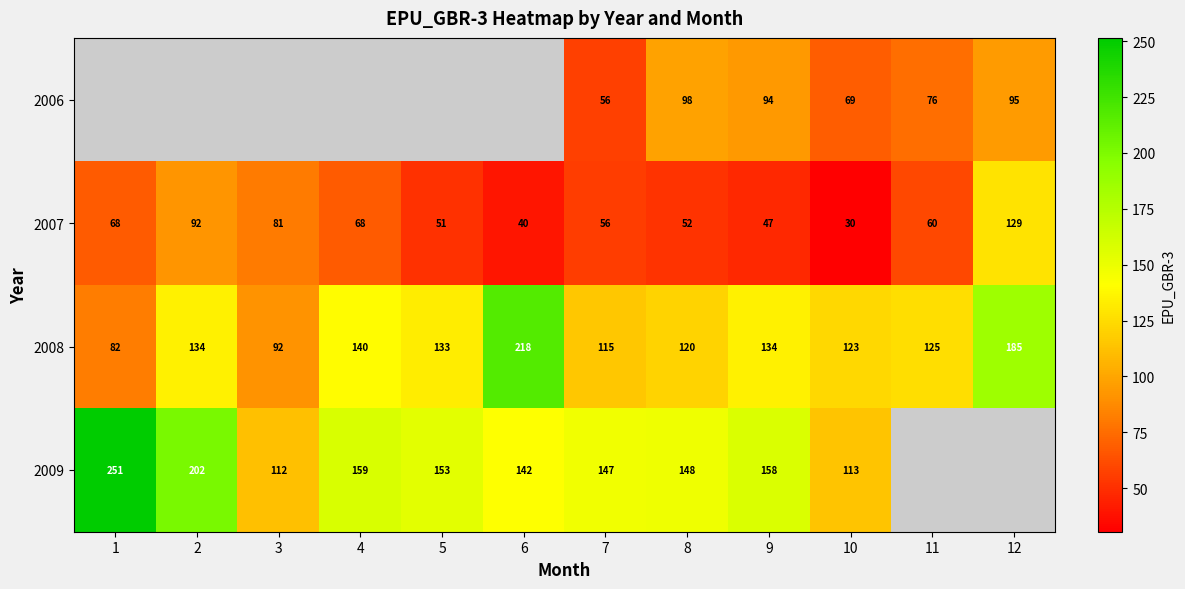

Count the number of categories in the chart.

12